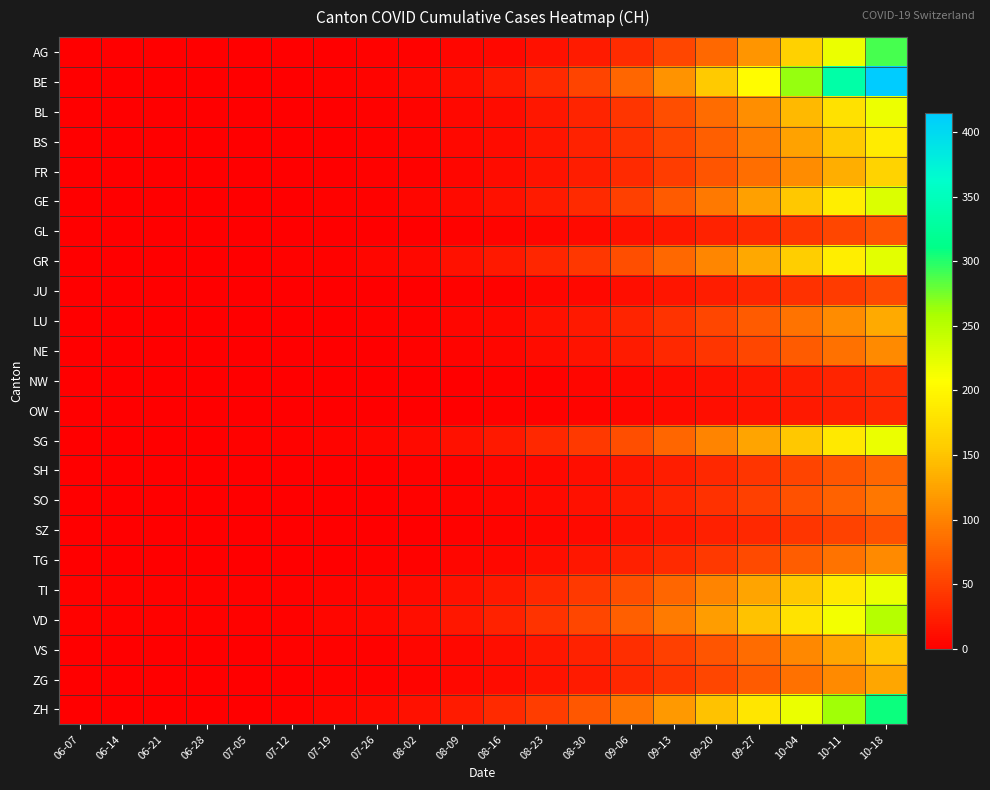

Reading left to right, list all the values displayed in this chart.

AG: 06-07=0	06-14=0	06-21=1	06-28=1	07-05=1	07-12=1	07-19=1	07-26=2	08-02=3	08-09=5	08-16=8	08-23=14	08-30=22	09-06=35	09-13=55	09-20=80	09-27=115	10-04=162	10-11=220	10-18=290
BE: 06-07=0	06-14=0	06-21=0	06-28=0	07-05=0	07-12=1	07-19=2	07-26=4	08-02=7	08-09=12	08-16=20	08-23=33	08-30=52	09-06=78	09-13=112	09-20=155	09-27=205	10-04=265	10-11=335	10-18=415
BL: 06-07=0	06-14=0	06-21=0	06-28=0	07-05=0	07-12=0	07-19=1	07-26=2	08-02=4	08-09=7	08-16=11	08-23=18	08-30=28	09-06=42	09-13=60	09-20=83	09-27=110	10-04=142	10-11=178	10-18=218
BS: 06-07=0	06-14=0	06-21=0	06-28=0	07-05=0	07-12=1	07-19=1	07-26=2	08-02=4	08-09=7	08-16=11	08-23=17	08-30=26	09-06=38	09-13=54	09-20=74	09-27=97	10-04=124	10-11=155	10-18=189
FR: 06-07=0	06-14=0	06-21=0	06-28=0	07-05=0	07-12=0	07-19=1	07-26=2	08-02=3	08-09=6	08-16=10	08-23=15	08-30=23	09-06=34	09-13=48	09-20=65	09-27=85	10-04=108	10-11=134	10-18=163
GE: 06-07=1	06-14=1	06-21=1	06-28=1	07-05=1	07-12=1	07-19=2	07-26=3	08-02=5	08-09=9	08-16=14	08-23=22	08-30=34	09-06=50	09-13=70	09-20=94	09-27=122	10-04=154	10-11=190	10-18=229
GL: 06-07=0	06-14=0	06-21=0	06-28=0	07-05=0	07-12=0	07-19=0	07-26=1	08-02=1	08-09=2	08-16=4	08-23=6	08-30=9	09-06=14	09-13=19	09-20=26	09-27=34	10-04=43	10-11=54	10-18=66
GR: 06-07=1	06-14=1	06-21=1	06-28=1	07-05=1	07-12=2	07-19=3	07-26=5	08-02=8	08-09=13	08-16=20	08-23=30	08-30=43	09-06=60	09-13=80	09-20=103	09-27=129	10-04=158	10-11=190	10-18=225
JU: 06-07=0	06-14=0	06-21=0	06-28=0	07-05=0	07-12=0	07-19=0	07-26=1	08-02=1	08-09=2	08-16=3	08-23=5	08-30=8	09-06=12	09-13=17	09-20=23	09-27=30	10-04=38	10-11=47	10-18=57
LU: 06-07=0	06-14=0	06-21=0	06-28=0	07-05=0	07-12=1	07-19=1	07-26=2	08-02=3	08-09=5	08-16=8	08-23=13	08-30=20	09-06=29	09-13=40	09-20=54	09-27=70	10-04=88	10-11=108	10-18=130
NE: 06-07=0	06-14=0	06-21=0	06-28=0	07-05=0	07-12=0	07-19=1	07-26=1	08-02=2	08-09=4	08-16=6	08-23=10	08-30=15	09-06=22	09-13=31	09-20=42	09-27=55	10-04=70	10-11=87	10-18=106
NW: 06-07=0	06-14=0	06-21=0	06-28=0	07-05=0	07-12=0	07-19=0	07-26=0	08-02=1	08-09=1	08-16=2	08-23=3	08-30=5	09-06=7	09-13=10	09-20=14	09-27=18	10-04=23	10-11=29	10-18=35
OW: 06-07=0	06-14=0	06-21=0	06-28=0	07-05=0	07-12=0	07-19=0	07-26=0	08-02=1	08-09=1	08-16=2	08-23=3	08-30=4	09-06=6	09-13=9	09-20=12	09-27=16	10-04=20	10-11=25	10-18=31
SG: 06-07=0	06-14=0	06-21=0	06-28=0	07-05=2	07-12=3	07-19=4	07-26=6	08-02=9	08-09=14	08-16=21	08-23=31	08-30=44	09-06=60	09-13=79	09-20=101	09-27=126	10-04=154	10-11=185	10-18=219
SH: 06-07=0	06-14=0	06-21=0	06-28=0	07-05=0	07-12=1	07-19=1	07-26=1	08-02=2	08-09=3	08-16=5	08-23=8	08-30=12	09-06=17	09-13=24	09-20=32	09-27=42	10-04=53	10-11=65	10-18=79
SO: 06-07=0	06-14=0	06-21=0	06-28=0	07-05=0	07-12=0	07-19=1	07-26=1	08-02=2	08-09=4	08-16=6	08-23=9	08-30=14	09-06=20	09-13=28	09-20=38	09-27=49	10-04=62	10-11=76	10-18=92
SZ: 06-07=0	06-14=0	06-21=0	06-28=0	07-05=0	07-12=0	07-19=0	07-26=1	08-02=1	08-09=2	08-16=4	08-23=6	08-30=9	09-06=13	09-13=18	09-20=25	09-27=32	10-04=41	10-11=51	10-18=62
TG: 06-07=0	06-14=0	06-21=0	06-28=0	07-05=0	07-12=1	07-19=1	07-26=2	08-02=3	08-09=5	08-16=8	08-23=12	08-30=18	09-06=25	09-13=34	09-20=45	09-27=58	10-04=72	10-11=88	10-18=106
TI: 06-07=2	06-14=2	06-21=2	06-28=2	07-05=2	07-12=3	07-19=4	07-26=6	08-02=9	08-09=14	08-16=21	08-23=31	08-30=44	09-06=60	09-13=79	09-20=101	09-27=126	10-04=154	10-11=185	10-18=219
VD: 06-07=2	06-14=2	06-21=2	06-28=2	07-05=2	07-12=3	07-19=5	07-26=8	08-02=12	08-09=18	08-16=27	08-23=39	08-30=54	09-06=73	09-13=95	09-20=120	09-27=148	10-04=179	10-11=214	10-18=252
VS: 06-07=1	06-14=1	06-21=1	06-28=1	07-05=1	07-12=2	07-19=2	07-26=3	08-02=5	08-09=8	08-16=12	08-23=18	08-30=26	09-06=36	09-13=50	09-20=66	09-27=84	10-04=105	10-11=128	10-18=153
ZG: 06-07=0	06-14=0	06-21=0	06-28=0	07-05=1	07-12=1	07-19=2	07-26=3	08-02=4	08-09=7	08-16=10	08-23=15	08-30=22	09-06=31	09-13=42	09-20=55	09-27=70	10-04=87	10-11=106	10-18=127
ZH: 06-07=1	06-14=1	06-21=1	06-28=1	07-05=1	07-12=3	07-19=5	07-26=9	08-02=14	08-09=22	08-16=33	08-23=48	08-30=67	09-06=90	09-13=117	09-20=148	09-27=182	10-04=220	10-11=262	10-18=307